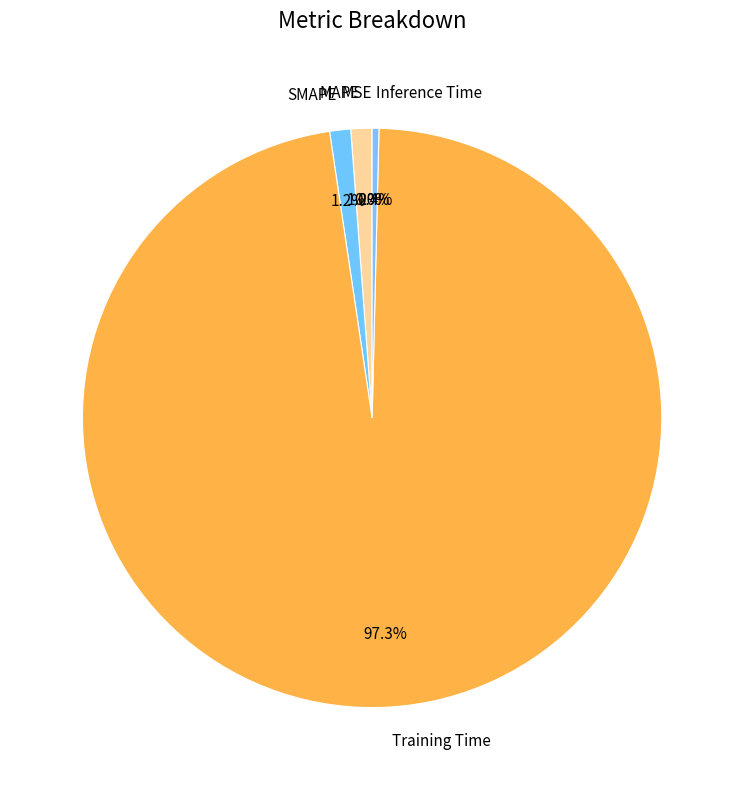

Which slice represents more than half of the pie?

Training Time